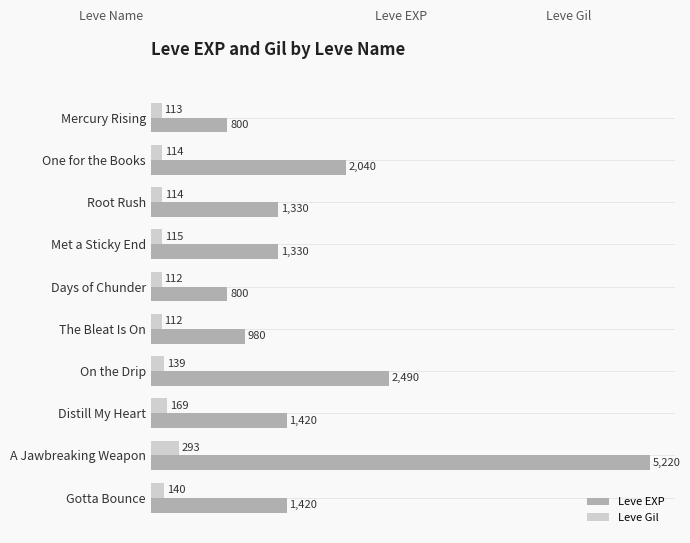

The Leve EXP series shows 5220 at A Jawbreaking Weapon. True or false?

True